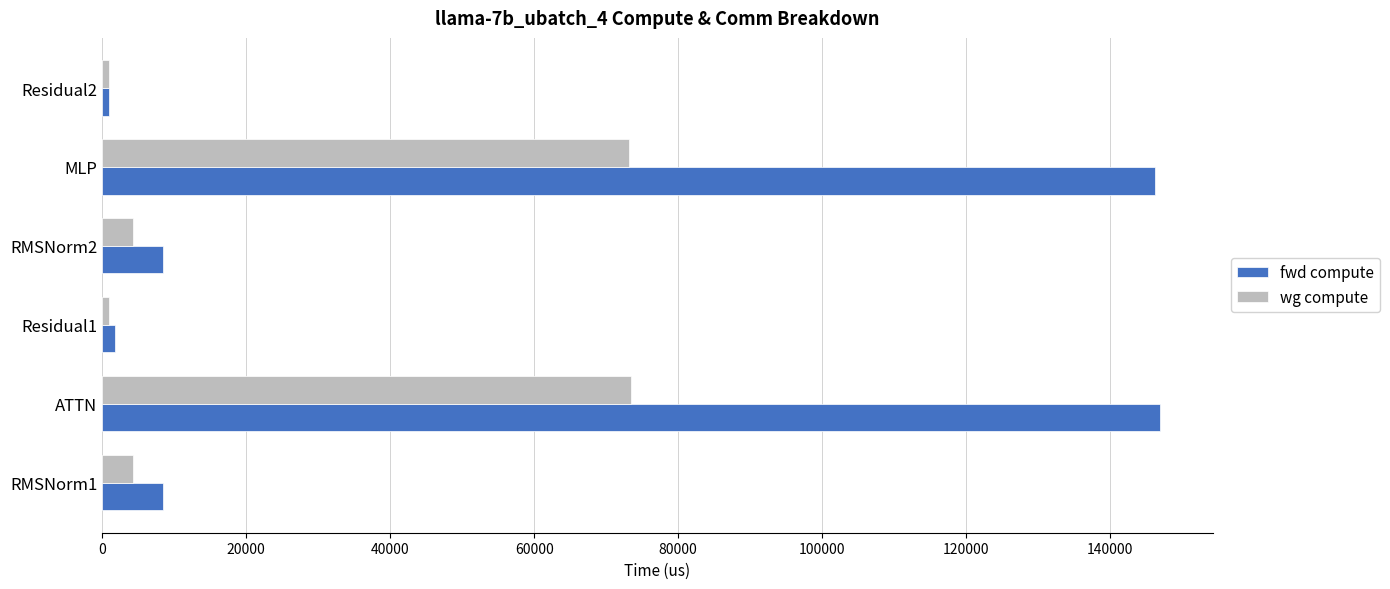

What is the sum of all wg compute values?

156840.7